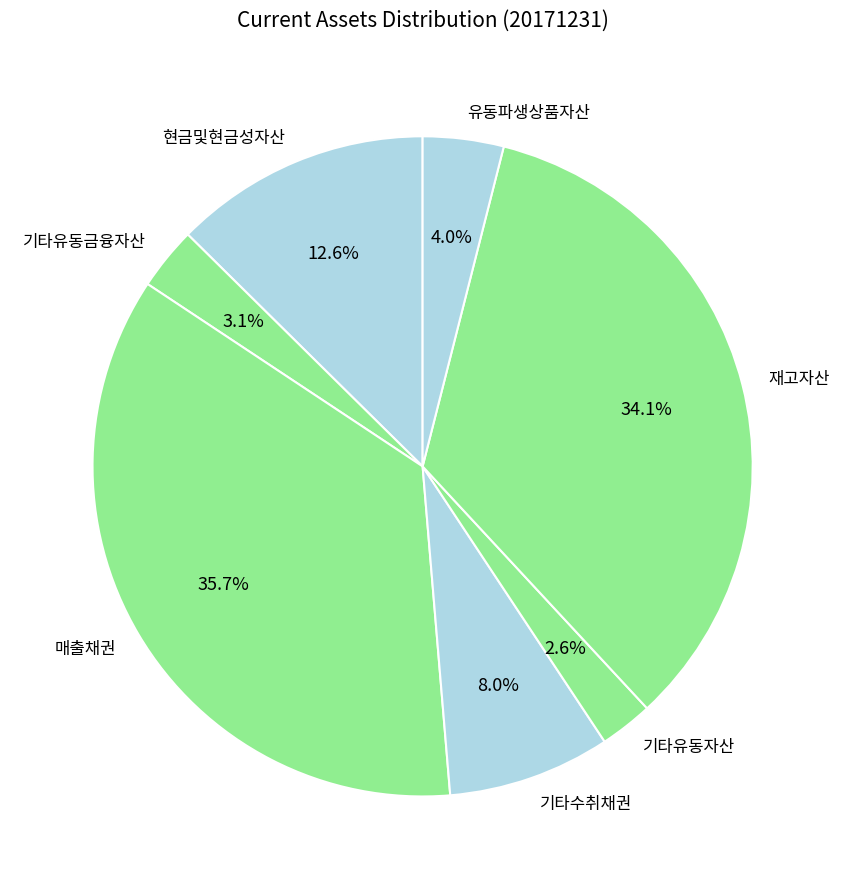

What is the largest slice in the pie chart?

매출채권